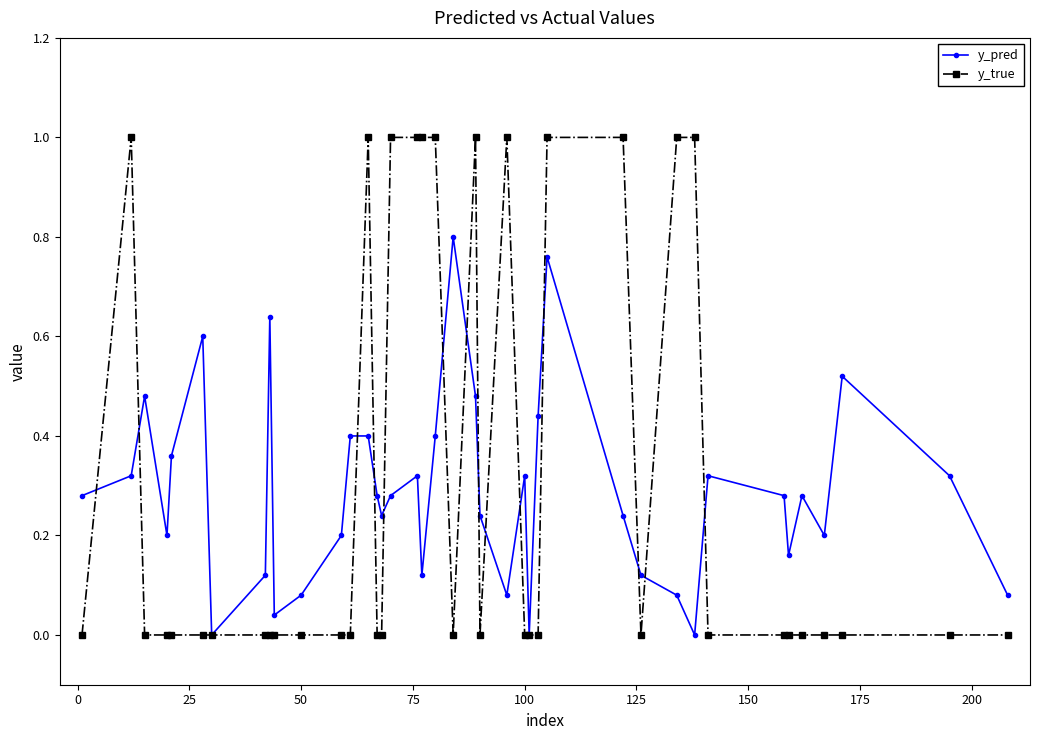

Does the chart display data point markers on the line(s)?

Yes